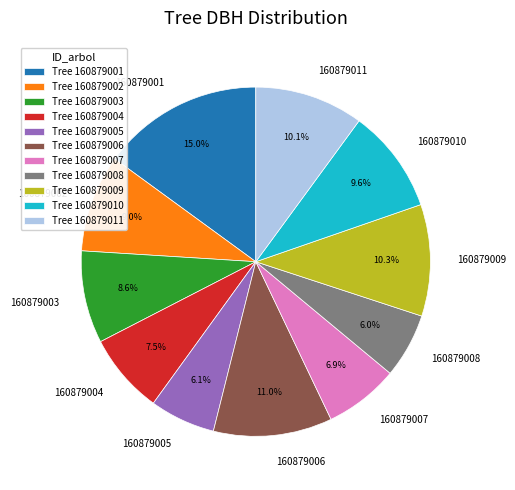

How much of the chart is everything except 160879004?

92.5%